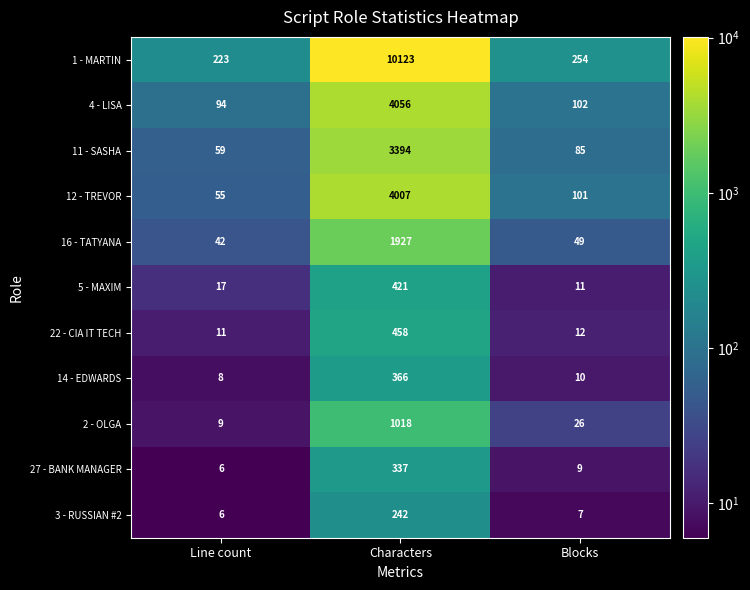

What is the total value across all series at Characters?

26349